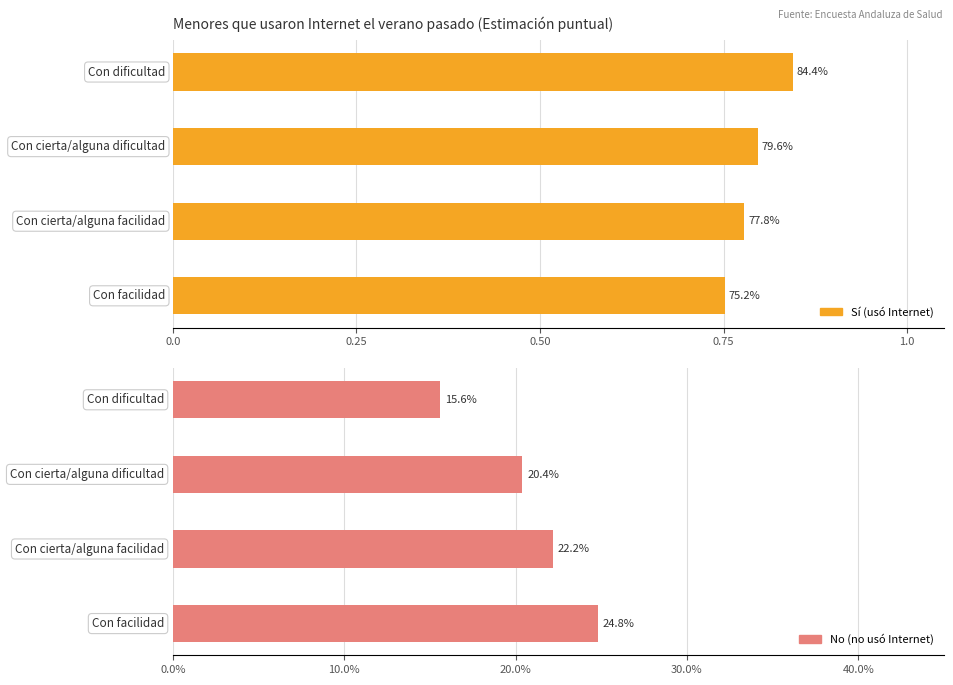

What is the difference between the maximum and minimum values in the No (no usó Internet) series?

0.1